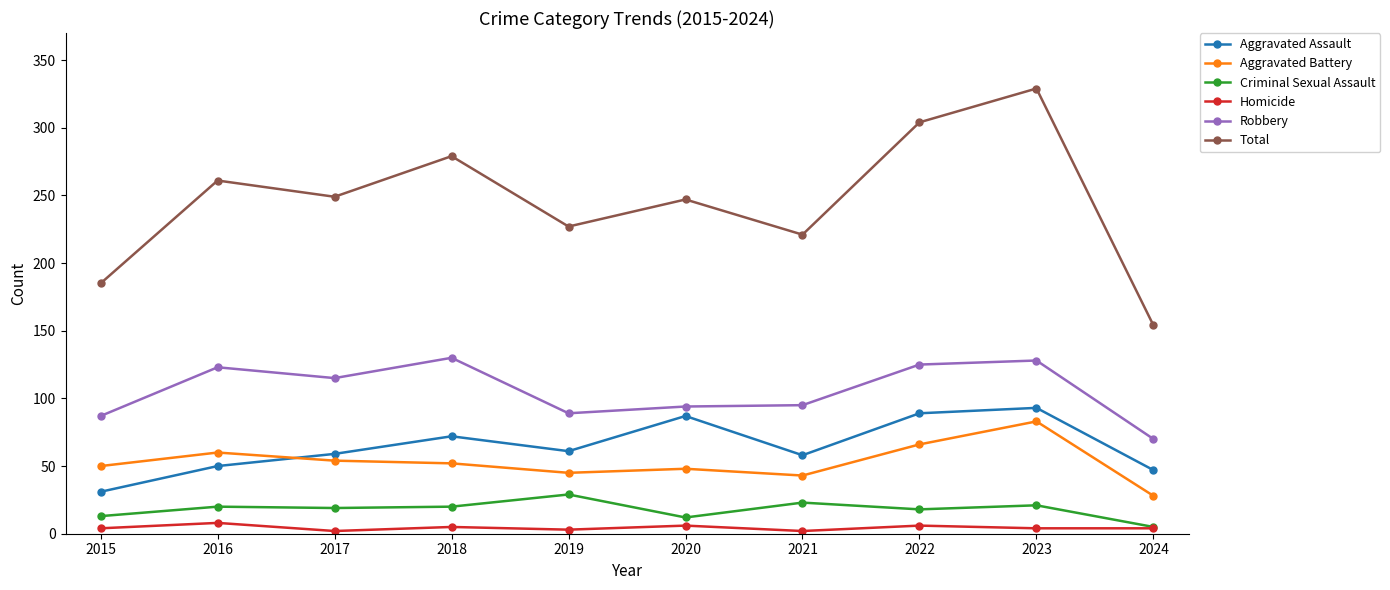

Which series has the widest spread of values?

Total